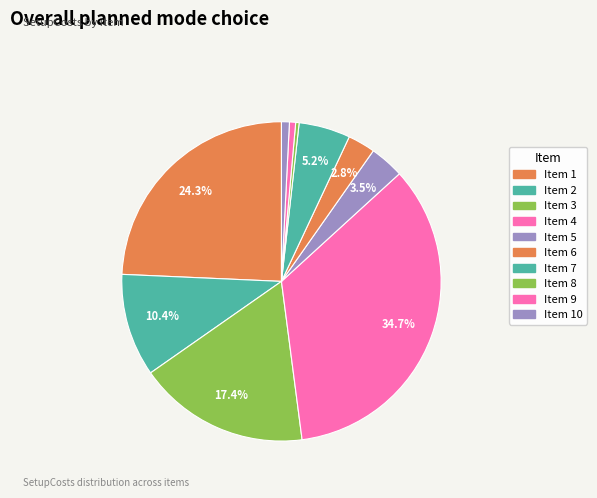

How many segments does this pie chart have?

10